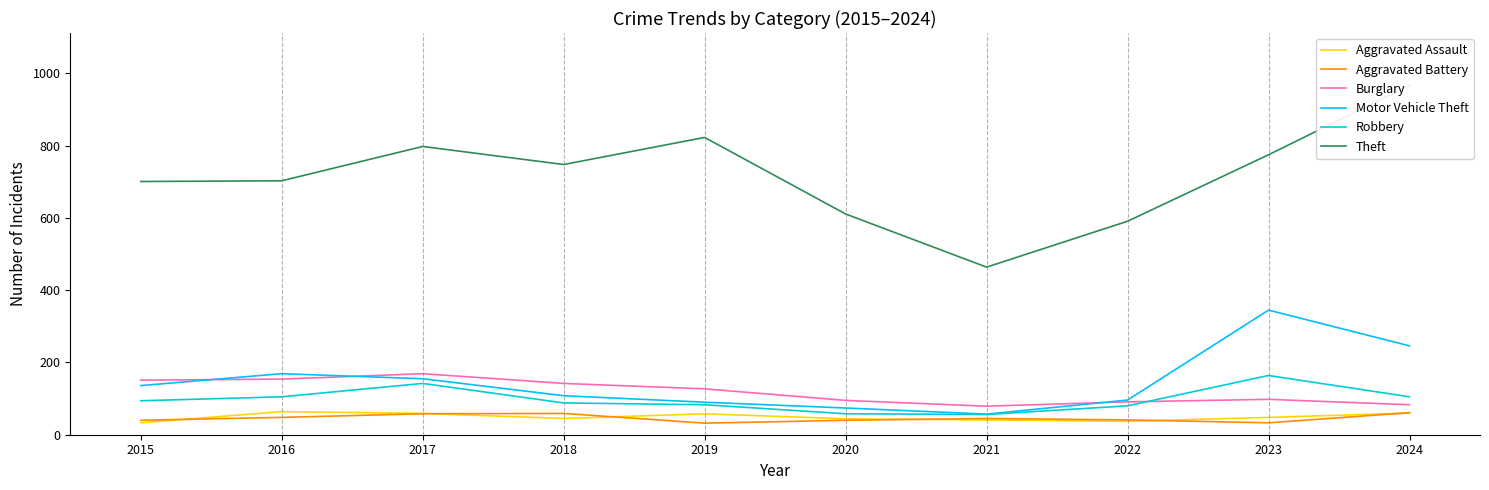

Rank the series by their maximum value, from lowest to highest.

Aggravated Battery, Aggravated Assault, Robbery, Burglary, Motor Vehicle Theft, Theft